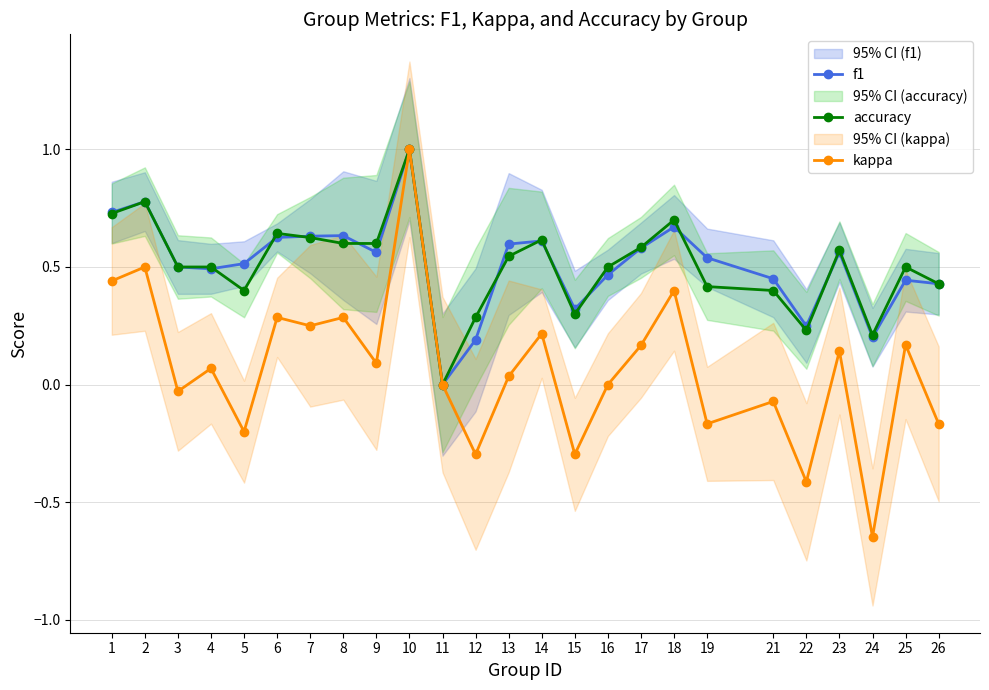

Count the number of data series in this chart.

3